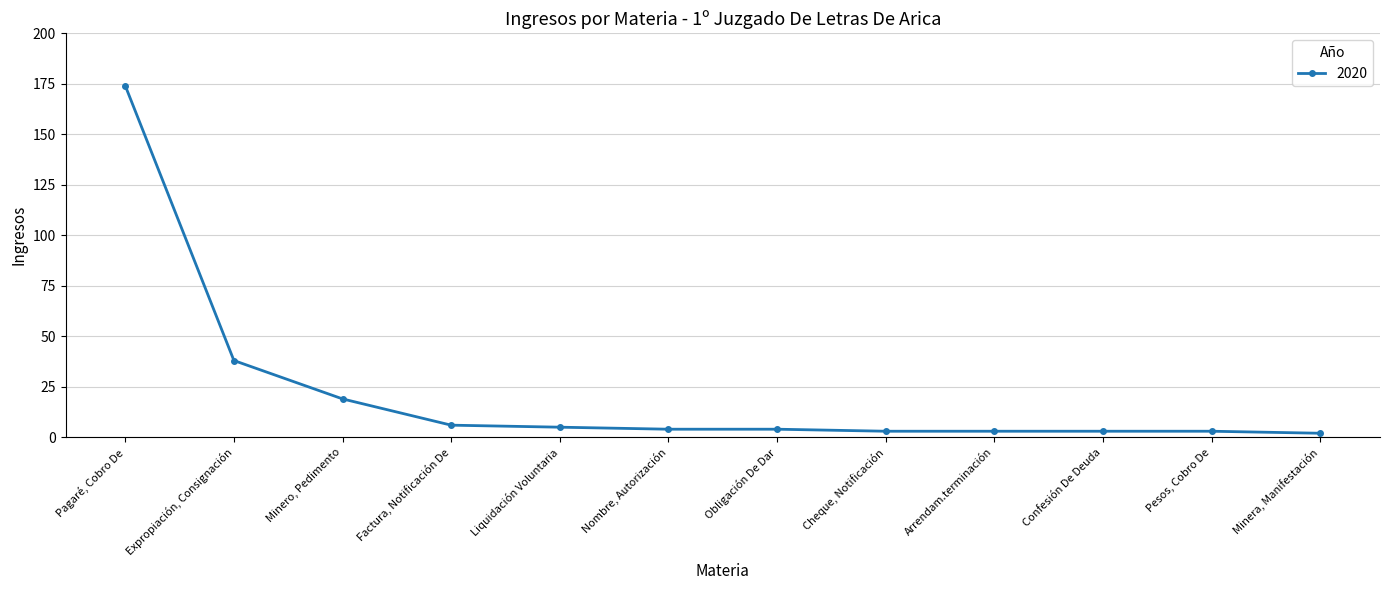

What is the greatest value displayed?

174